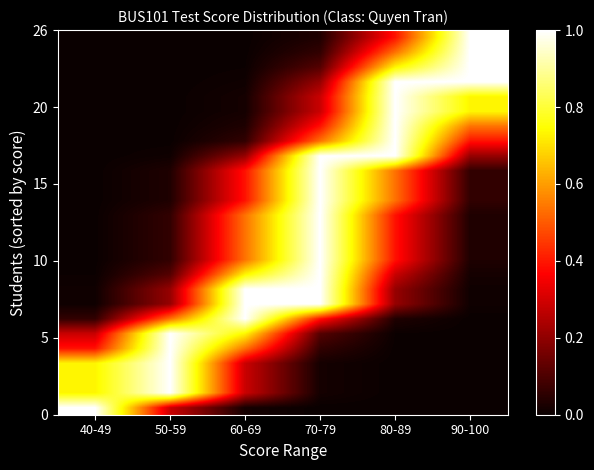

Count the number of data series in this chart.

26